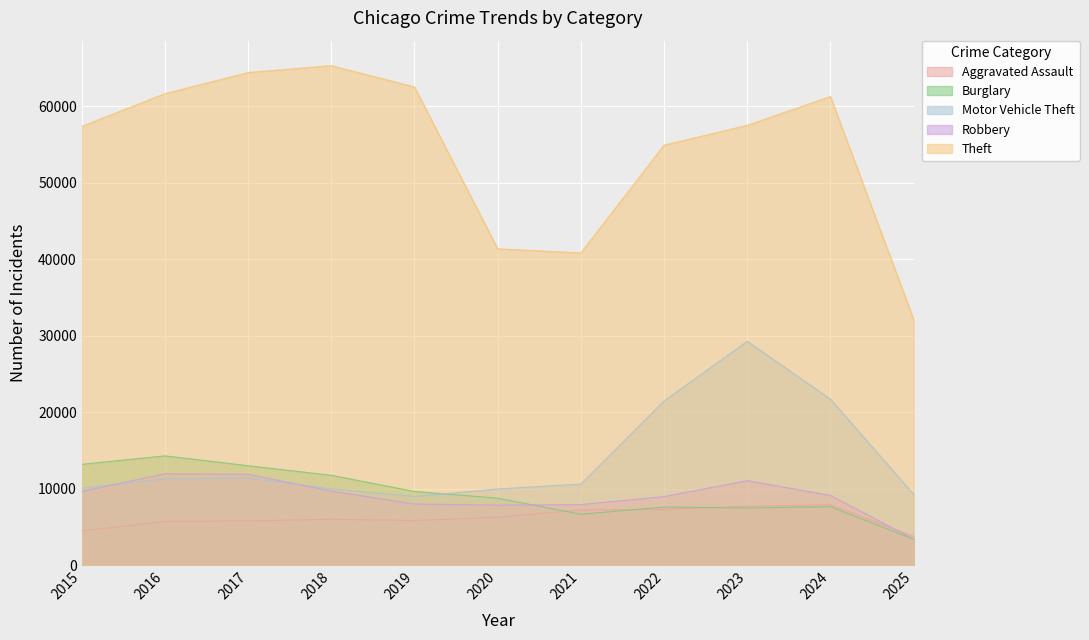

Which series changed the most between 2020 and 2022?

Theft